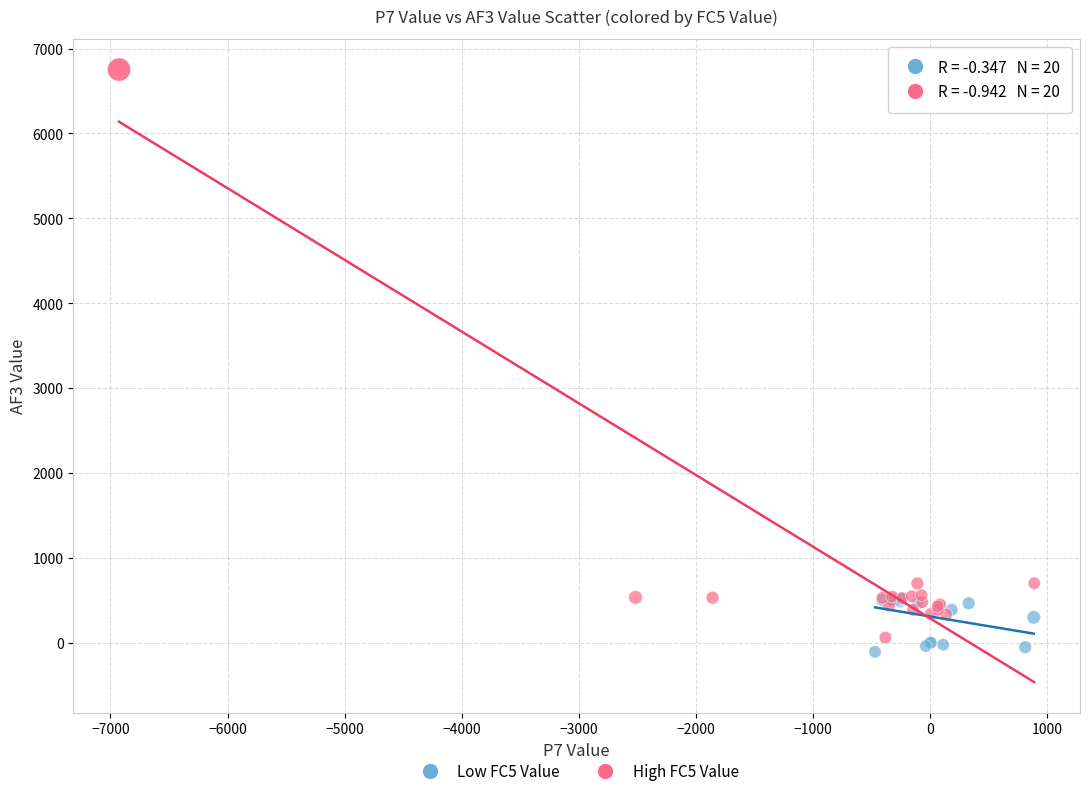

Which series contains the highest Y value?

High FC5 Value